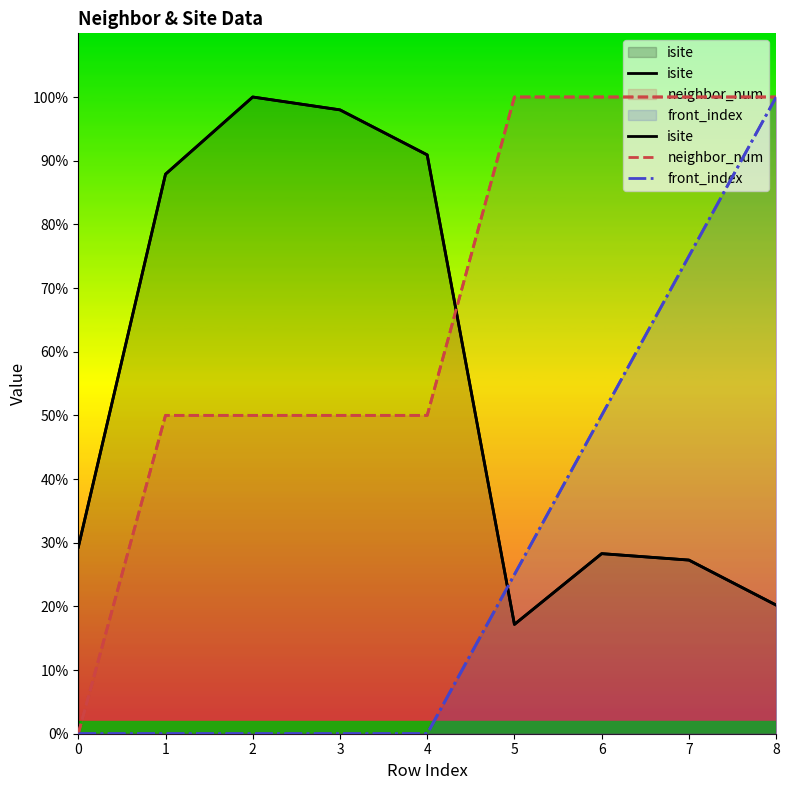

Between 6 and 4, which is larger?

4